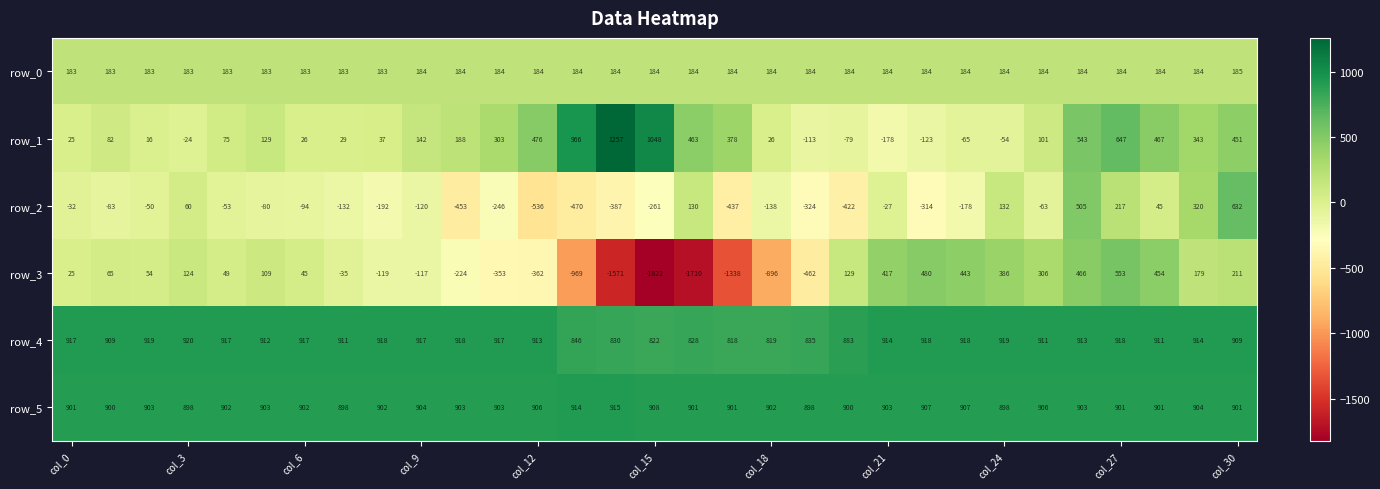

At how many categories does at least one series exceed 14?

31